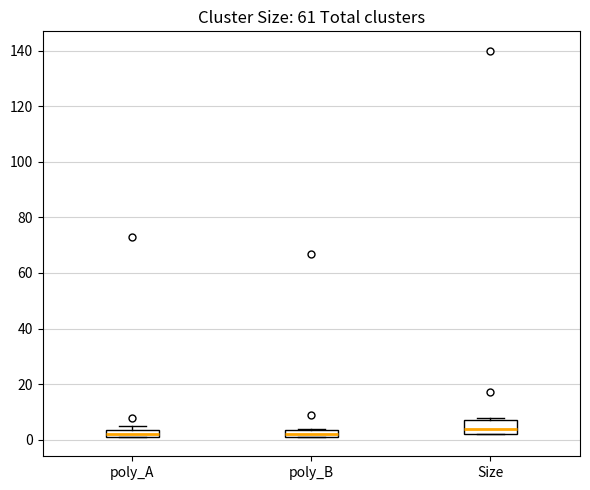

Where does the median line of the box for Size sit on the y-axis? The values are not printed on the chart, so give them approximately, as read against the axis.

4